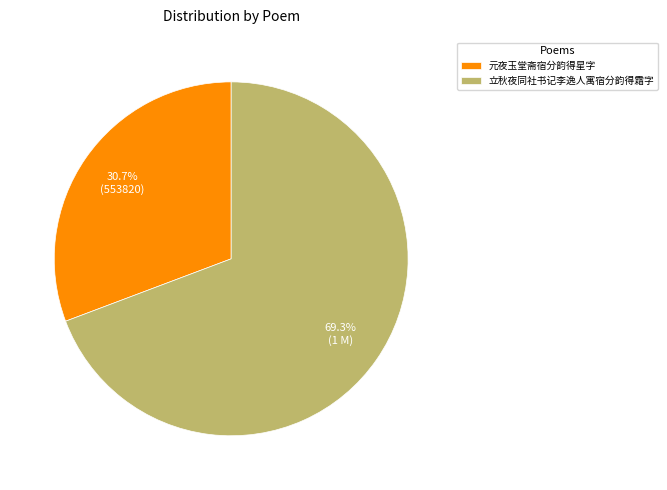

Which slice is the smallest?

元夜玉堂斋宿分韵得星字